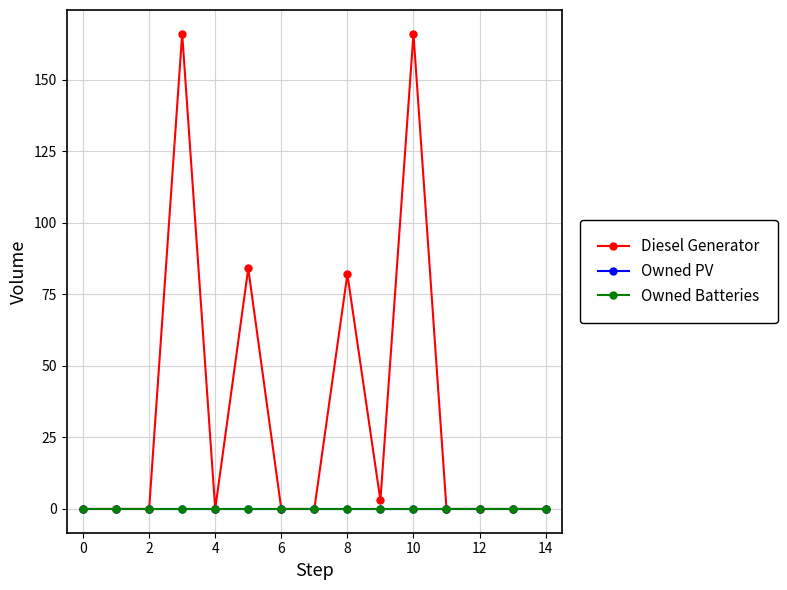

Does the chart have visible grid lines?

Yes